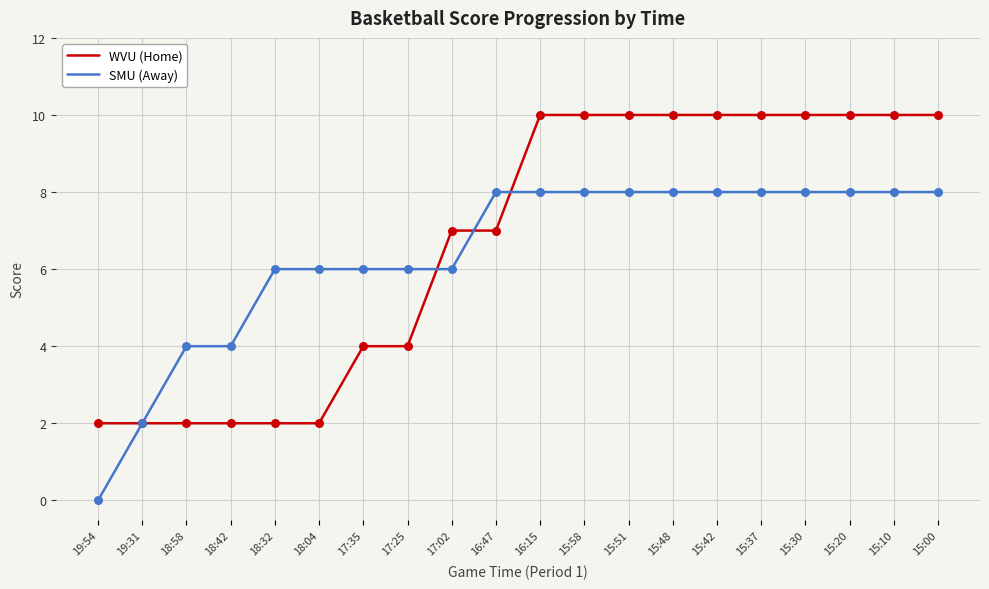

What are all the series names shown in the legend?

WVU (Home), SMU (Away)